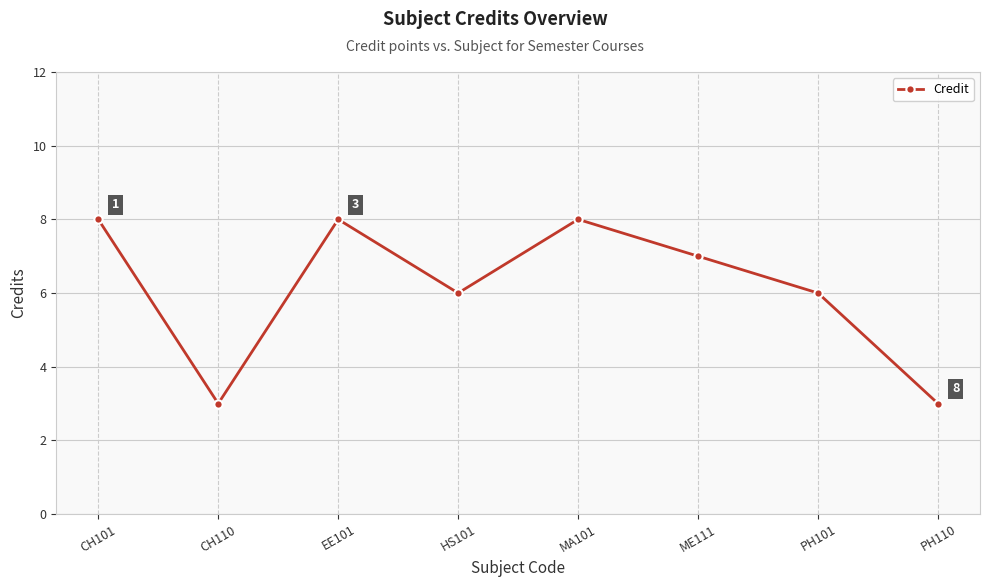

What is the minimum value shown in the chart?

3